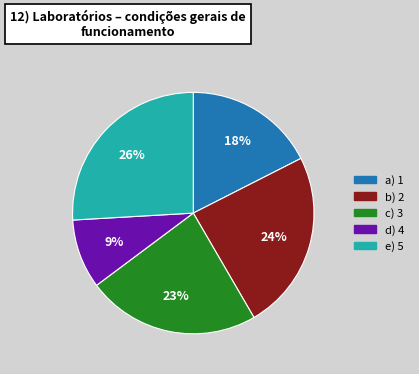

To the nearest percent, what is the difference between the largest and smallest slice percentages?

17%